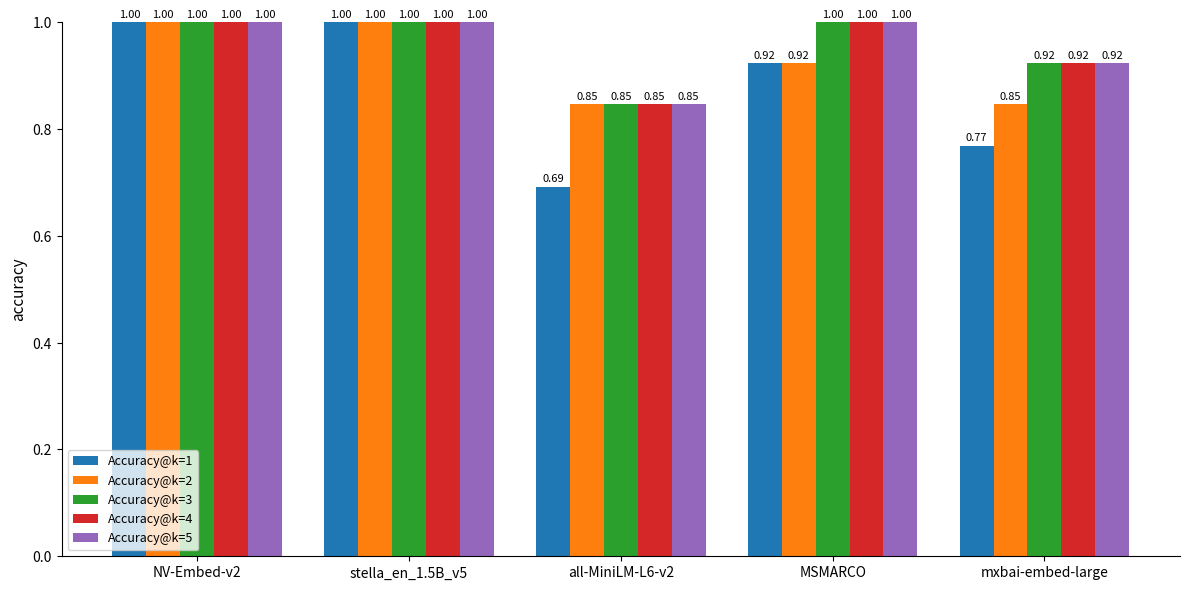

Is the value of Accuracy@k=2 at all-MiniLM-L6-v2 greater than the value of Accuracy@k=1 at mxbai-embed-large?

Yes